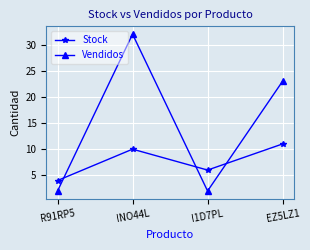

What is the greatest value displayed?

32